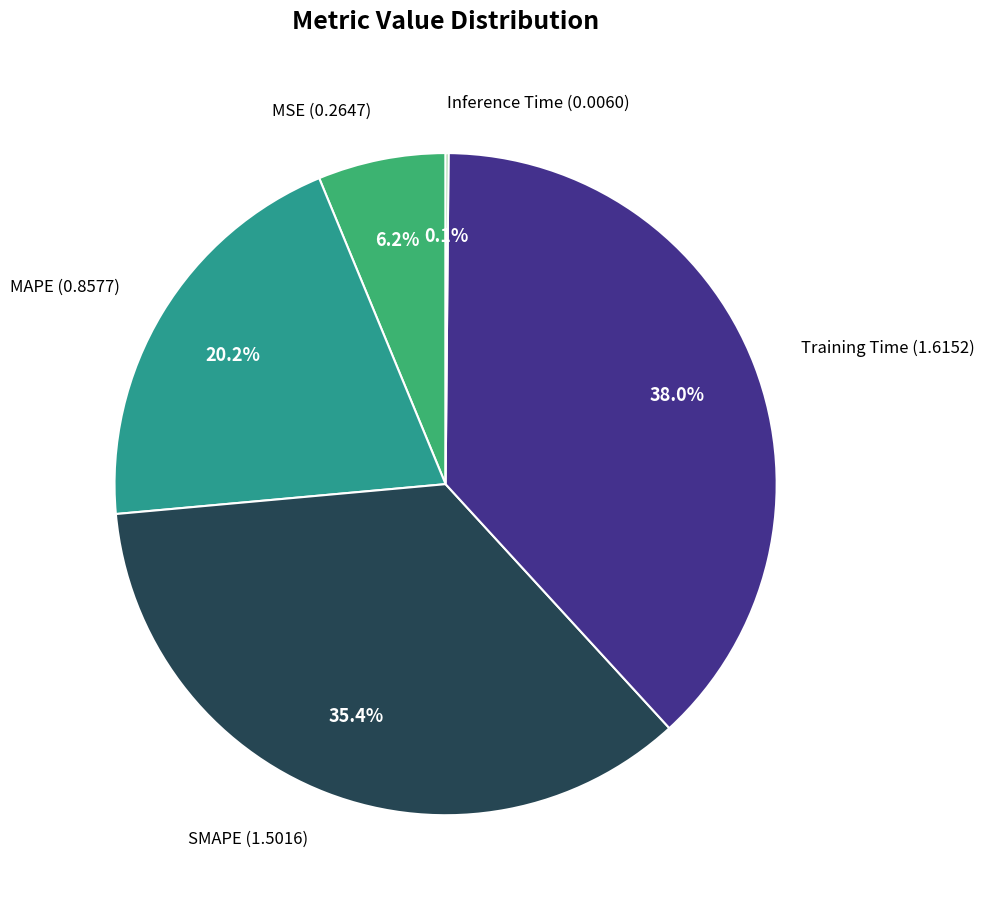

Does MSE account for over 50% of the chart?

No